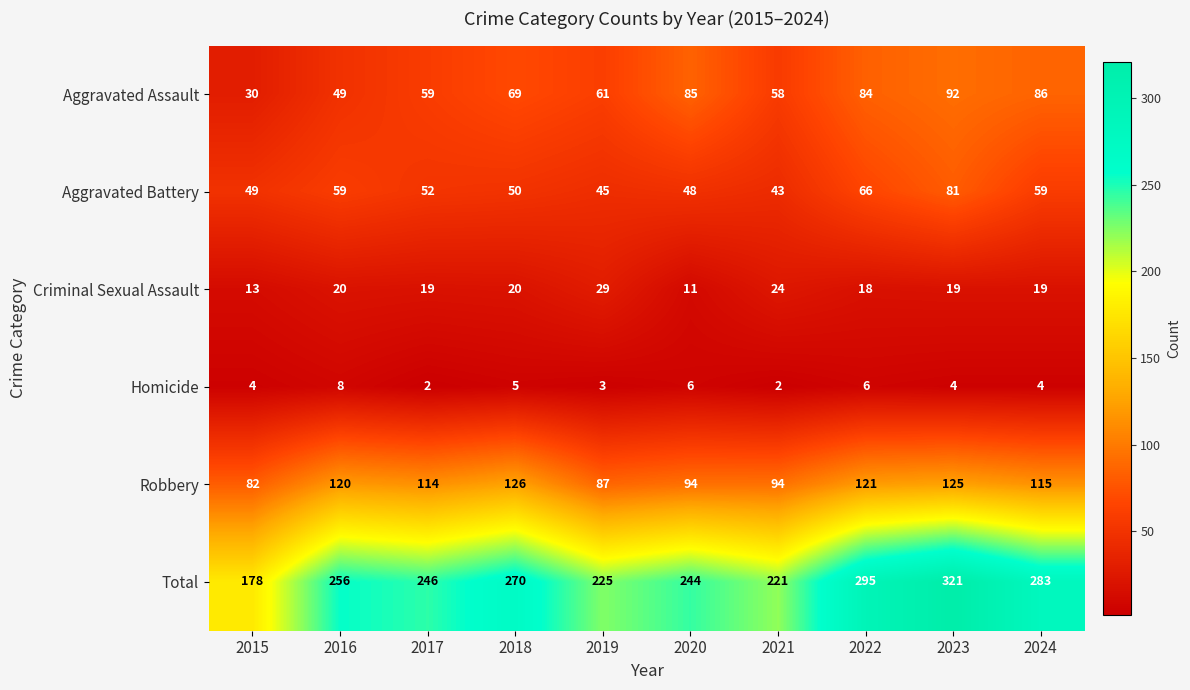

Where does the Aggravated Battery series first go above 52?

2016